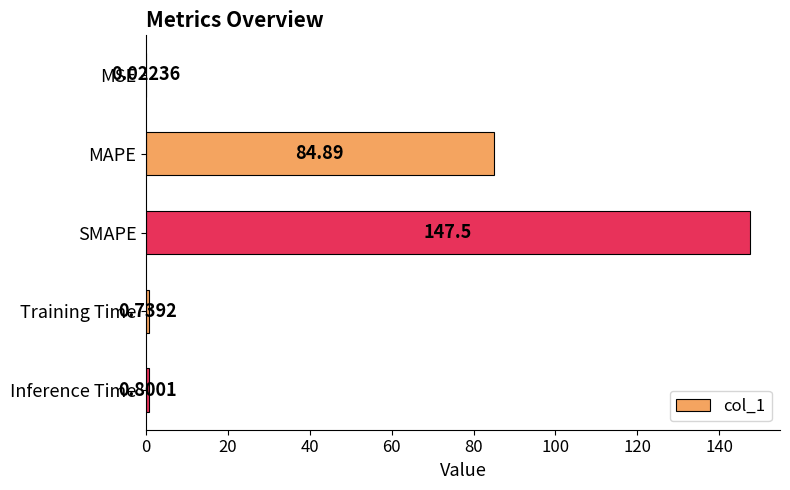

Does the chart contain stacked bars?

No